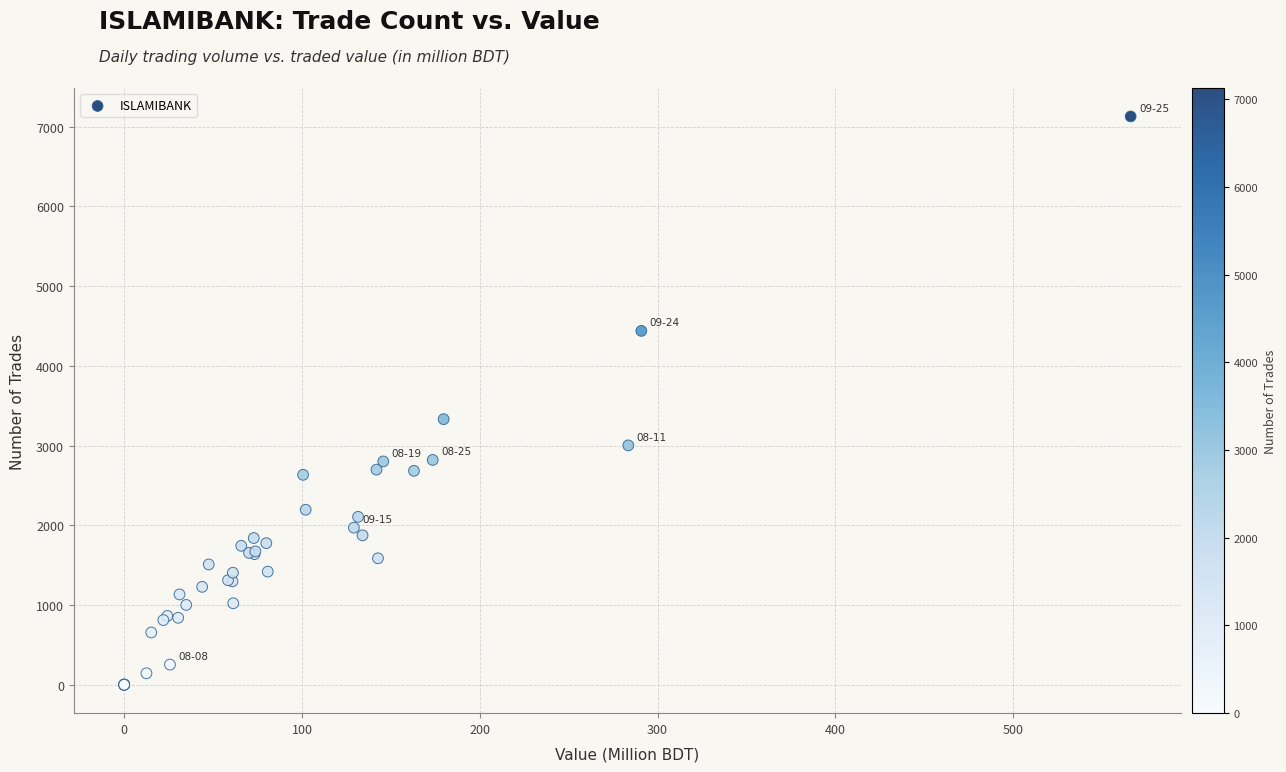

What Y value in the scatter plot is closest to 3564?

3331